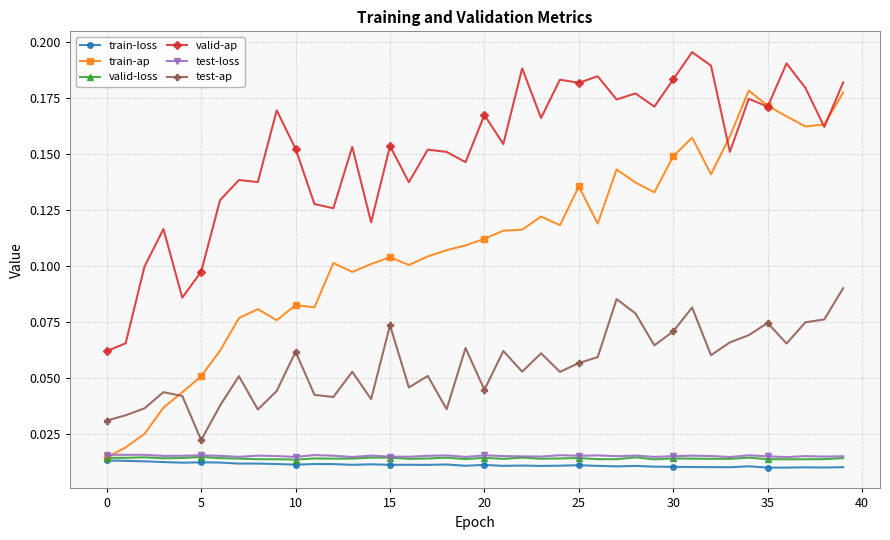

At how many categories does at least one series exceed 0?

40